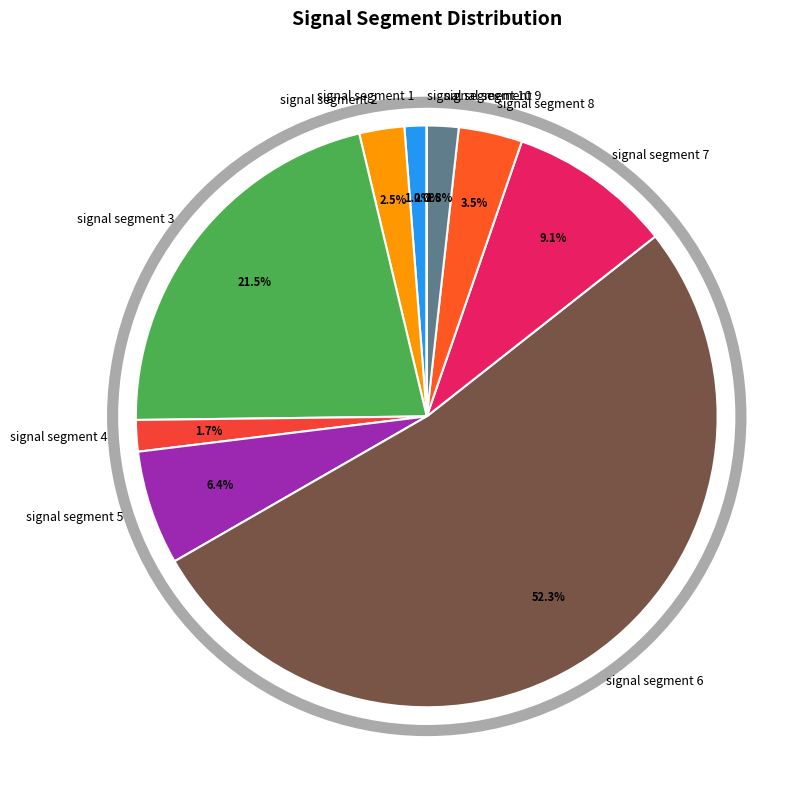

The signal segment 4 slice represents 2% of the pie. True or false?

True